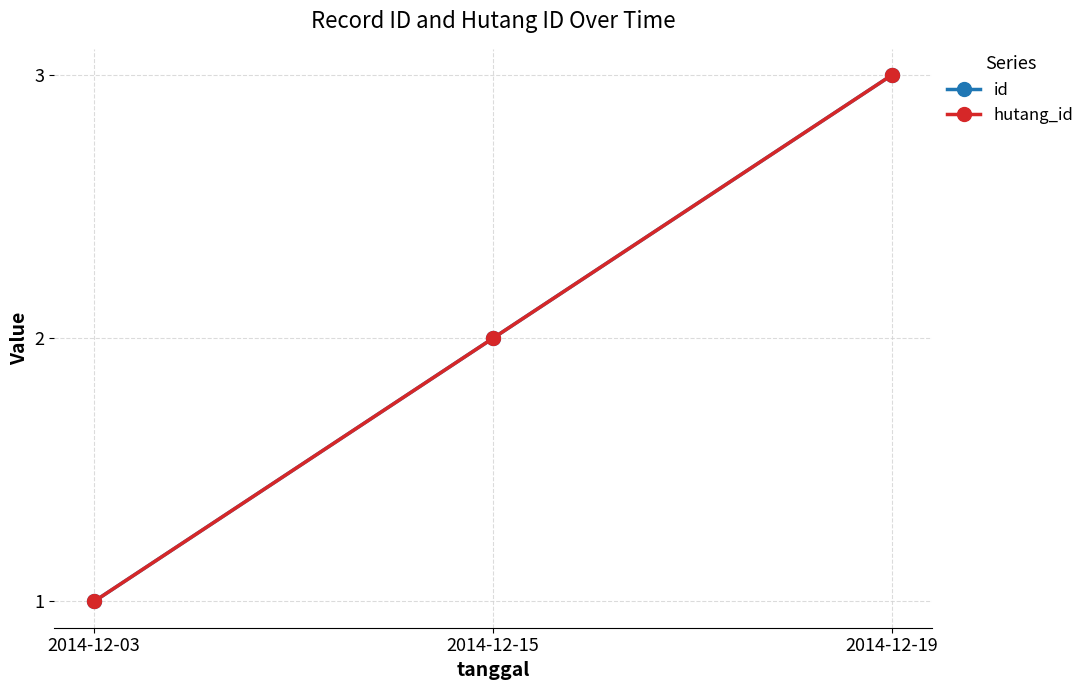

Reading left to right, list all the values displayed in this chart.

id: 1	2	3
hutang_id: 1	2	3